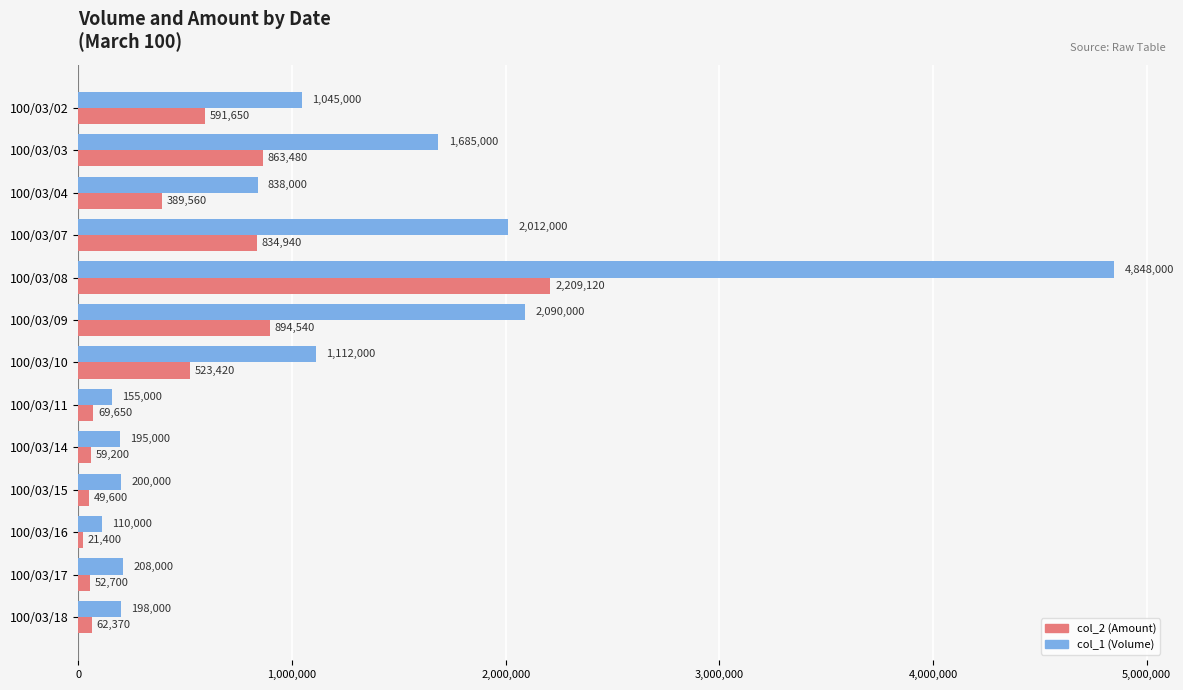

Which series has the widest spread of values?

col_1 (Volume)